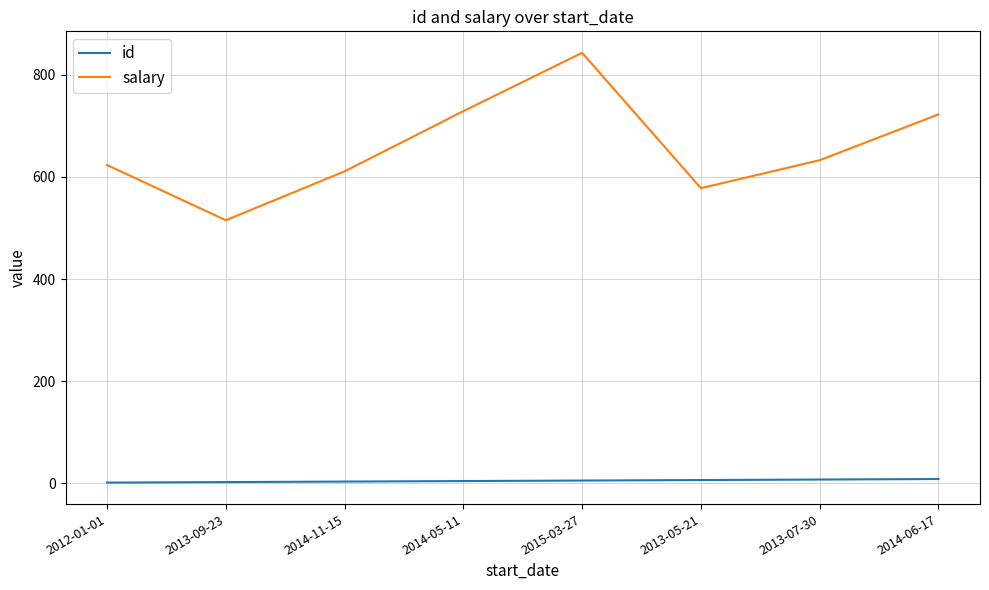

The id series shows 8.0 at 2014-06-17. True or false?

True